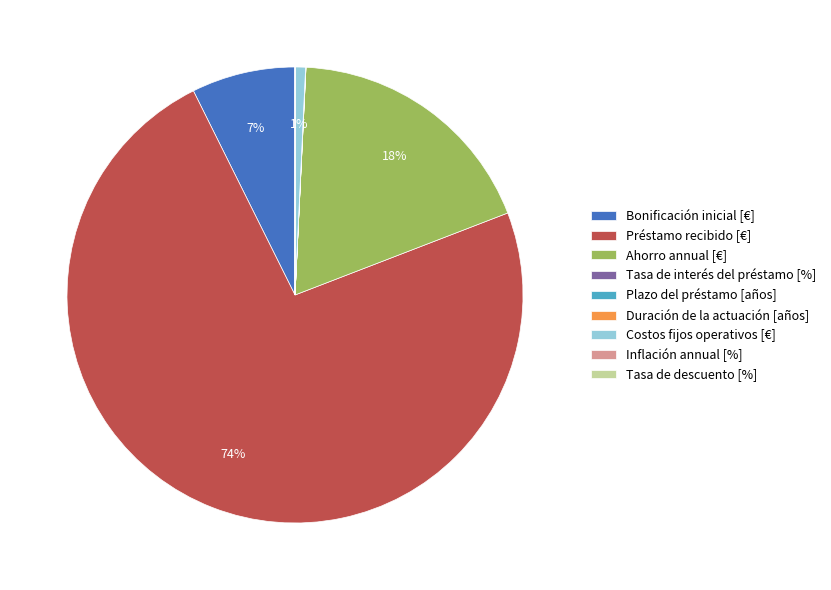

To the nearest percent, what is the average slice percentage?

11%